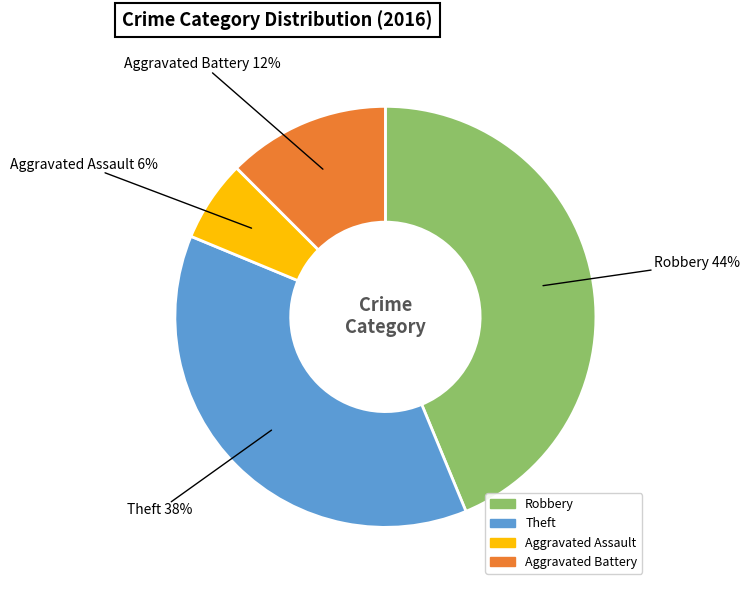

Is there a majority slice in this chart?

No